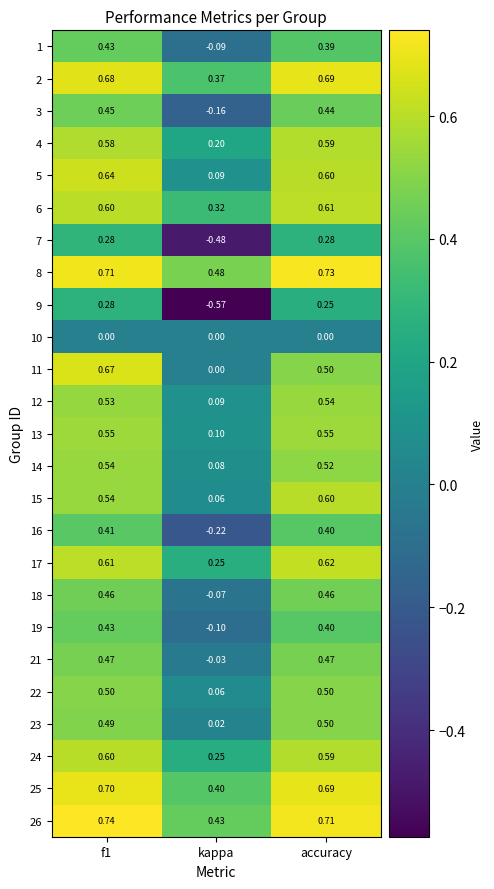

Between f1 and accuracy, which series saw the biggest shift?

11